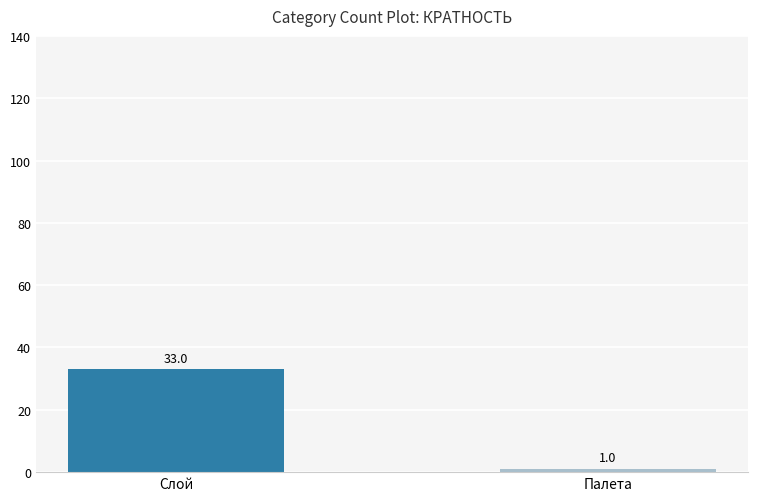

What is the greatest value displayed?

33